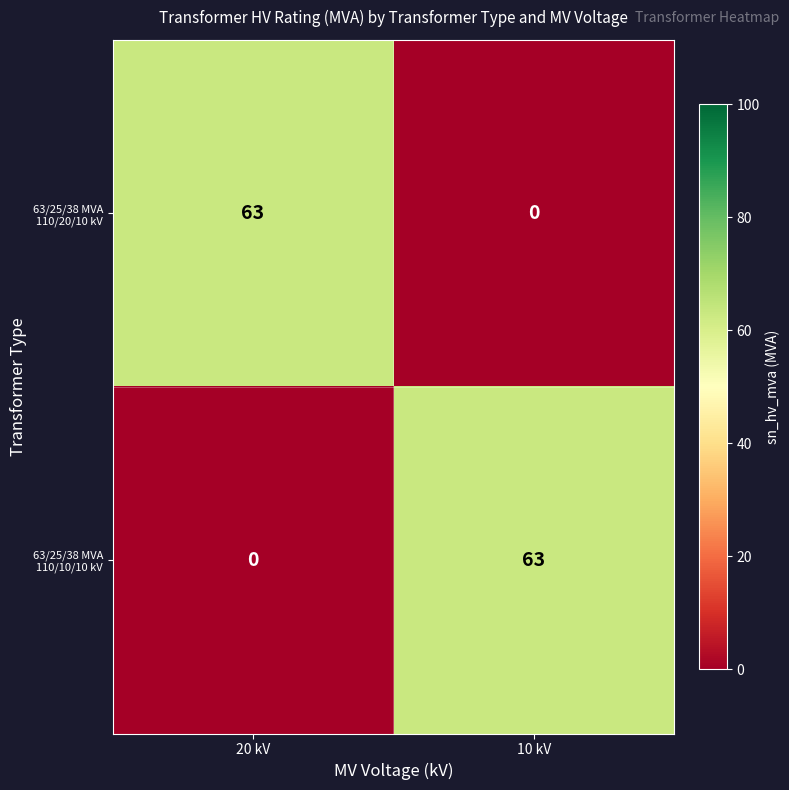

Reading right to left, list all the values displayed in this chart.

63/25/38 MVA 110/20/10 kV: 0	63
63/25/38 MVA 110/10/10 kV: 63	0